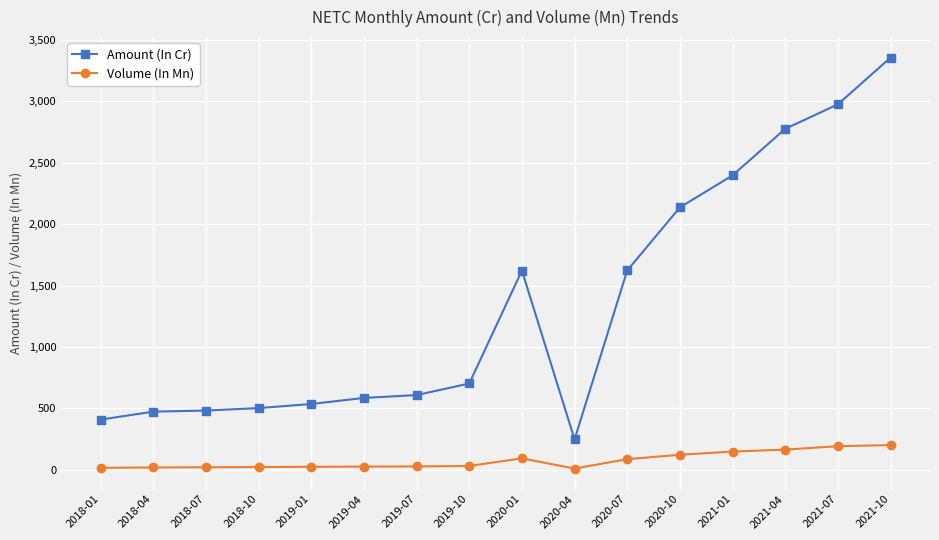

What is the label of the 14th point from the right?

2018-07